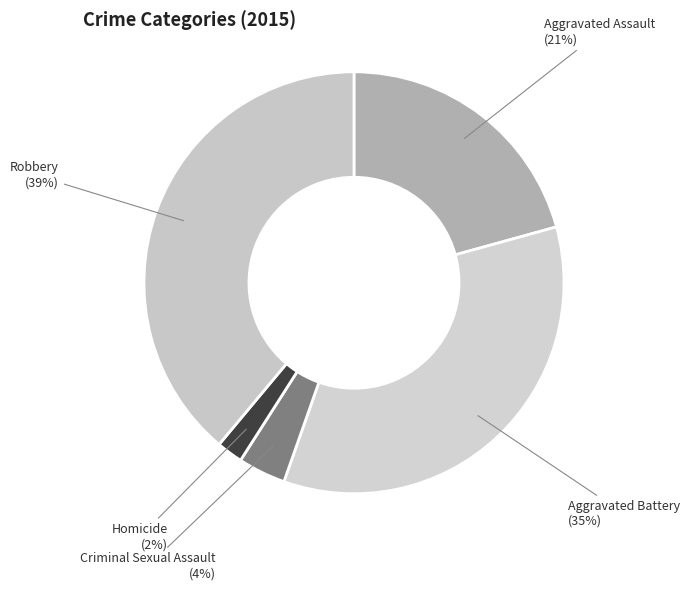

Rank the categories by value from lowest to highest.

Homicide, Criminal Sexual Assault, Aggravated Assault, Aggravated Battery, Robbery